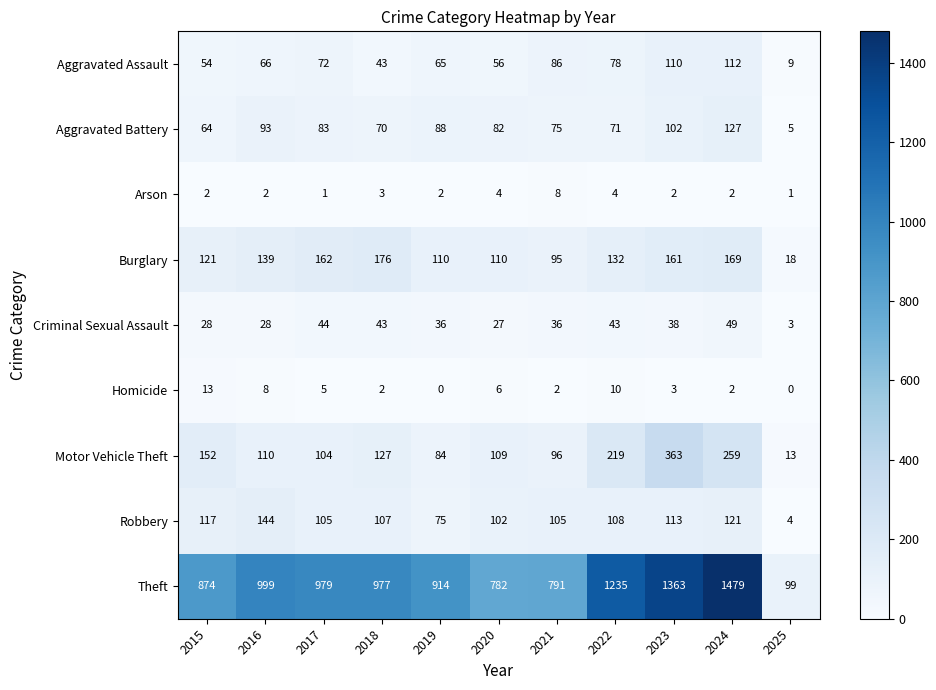

Rank the series by their maximum value, from highest to lowest.

Theft, Motor Vehicle Theft, Burglary, Robbery, Aggravated Battery, Aggravated Assault, Criminal Sexual Assault, Homicide, Arson